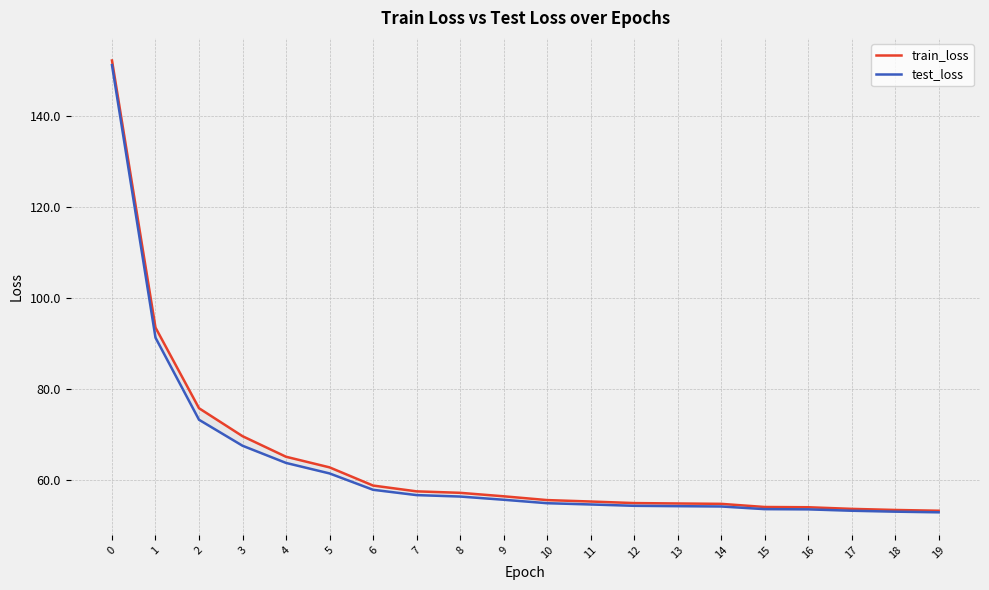

What is the value of the test_loss point at the 1st from the left?

151.2